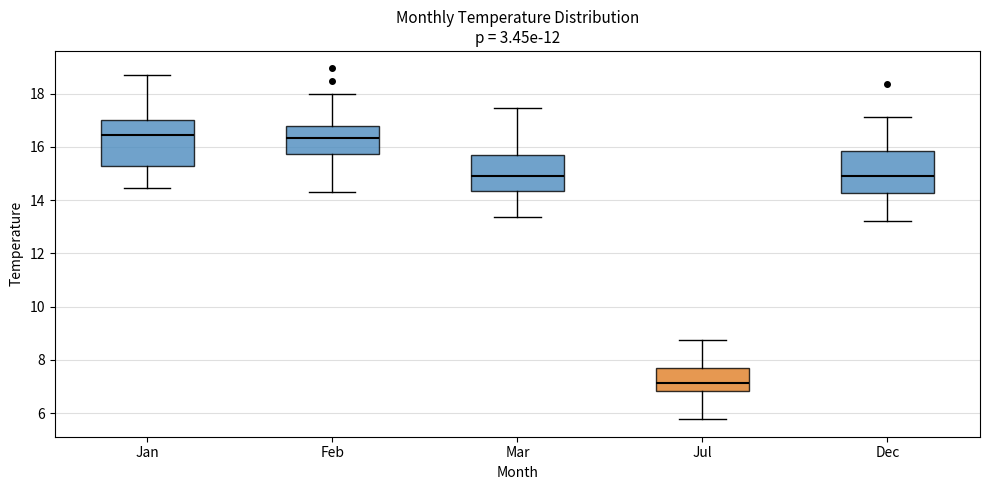

Reading left to right, transcribe this box plot: for each box, give where its median line is, the range the box spans, and where its two whiskers end, as read against the y-axis. The values are not printed on the chart, so give them approximately, as read against the axis.

Jan: median 16.4, box 15.2 to 17.0, whiskers 14.4 to 18.6
Feb: median 16.4, box 15.8 to 16.8, whiskers 14.2 to 18.0
Mar: median 15.0, box 14.4 to 15.6, whiskers 13.4 to 17.4
Jul: median 7.2, box 6.8 to 7.6, whiskers 5.8 to 8.8
Dec: median 15.0, box 14.2 to 15.8, whiskers 13.2 to 17.2